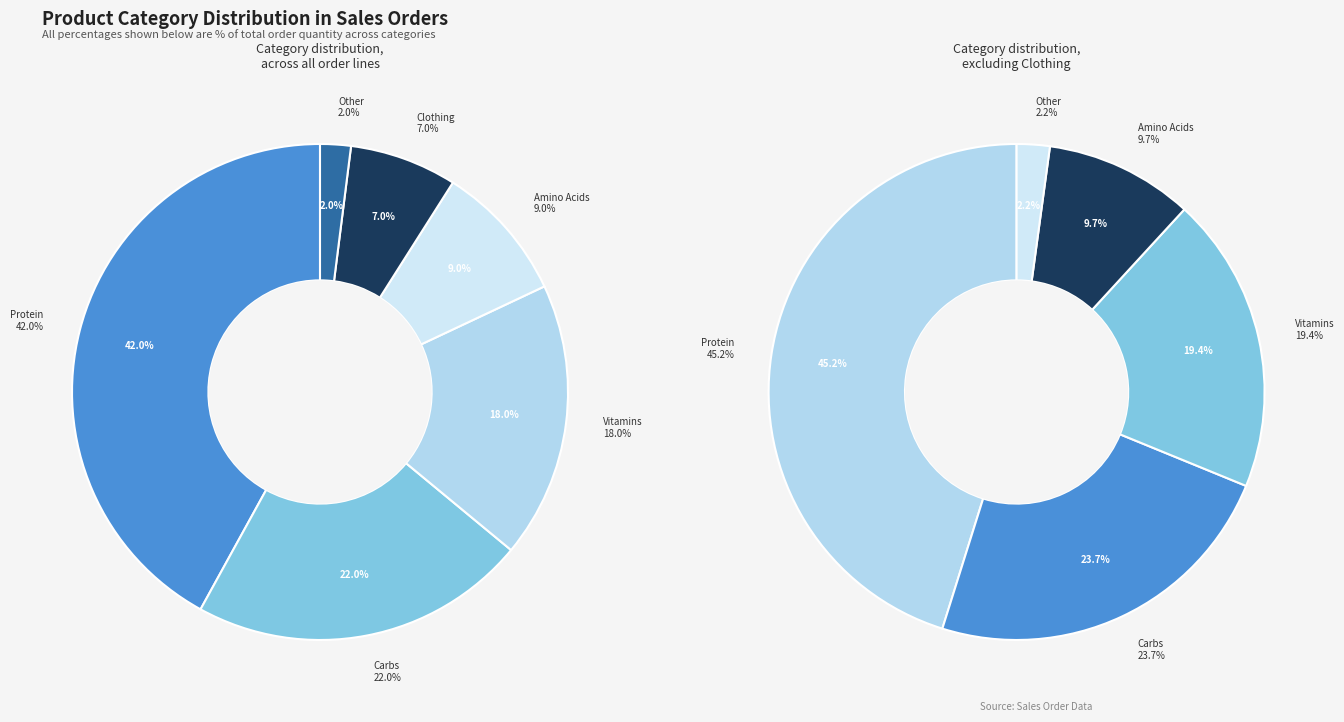

How many segments does this pie chart have?

6